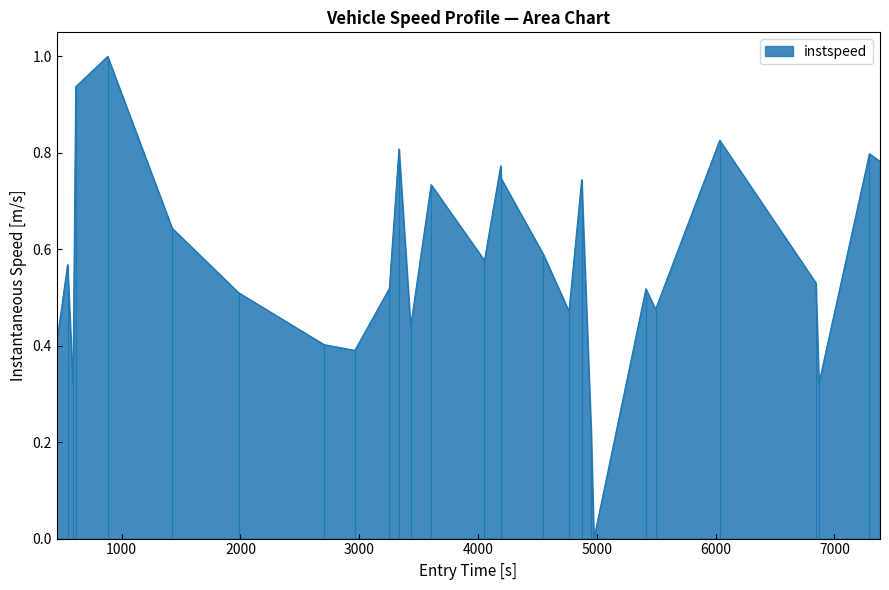

What is the highest value of the instspeed series?

1.0